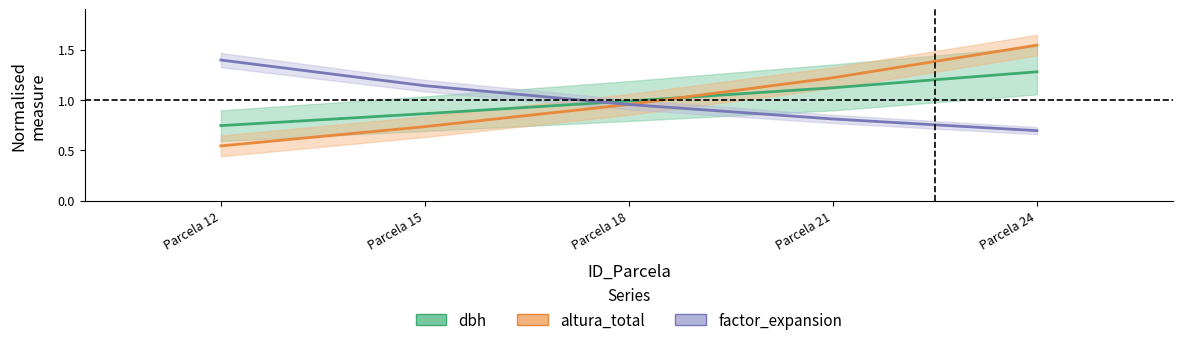

How many lines are shown in the chart?

3